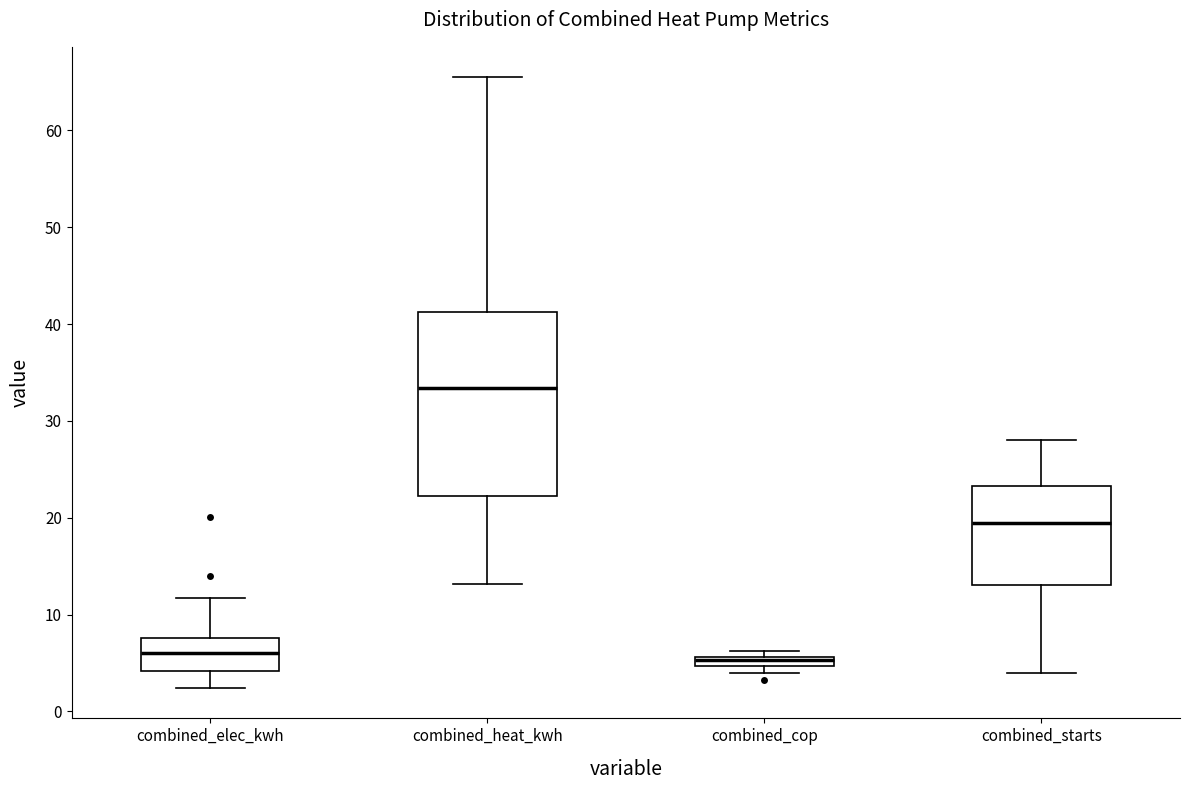

Comparing the boxes themselves (not the whiskers), which one is the tallest?

combined_heat_kwh